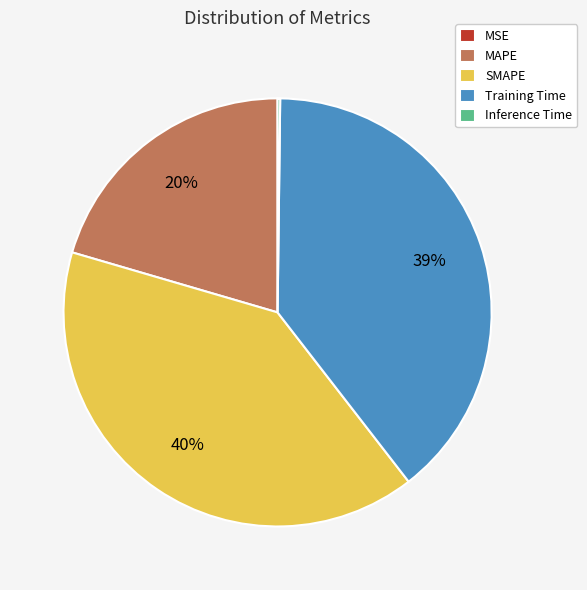

What percentage is the MAPE slice, to the nearest percent?

20%